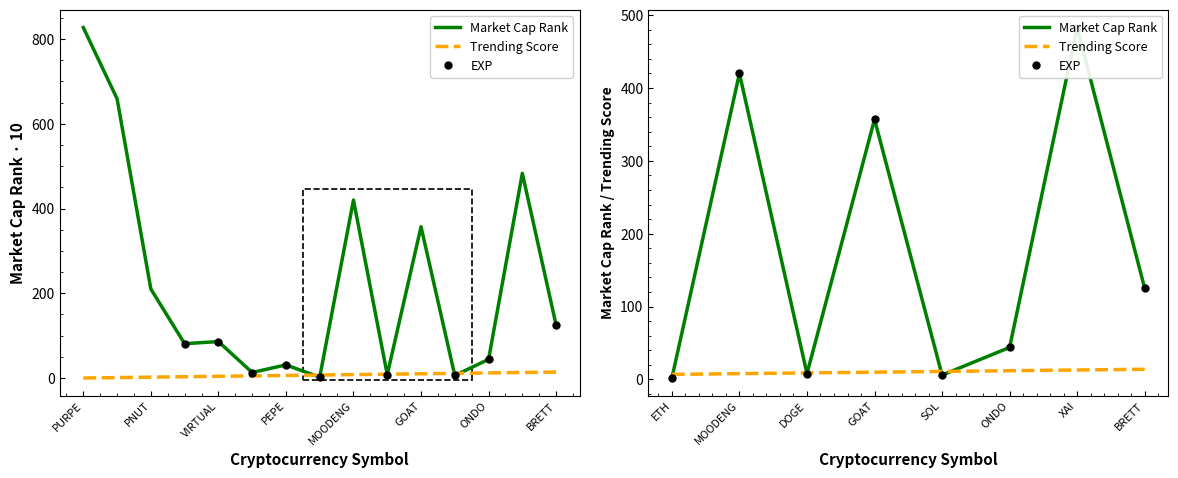

Which series has the widest spread of Y values?

Market Cap Rank